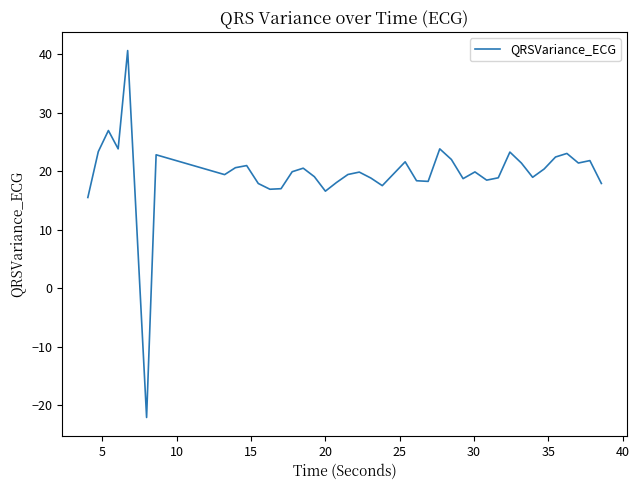

What is the maximum value shown in the chart?

40.6